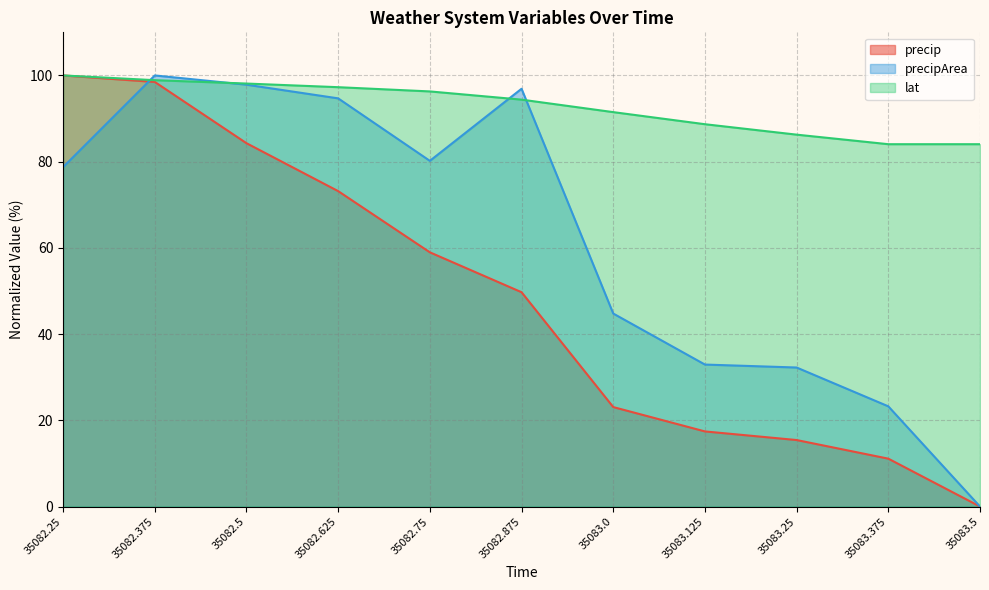

Reading left to right, list all the values displayed in this chart.

precip: 35082.25=100.0	35082.375=98.5	35082.5=84.3	35082.625=73.2	35082.75=59.0	35082.875=49.7	35083.0=23.1	35083.125=17.4	35083.25=15.4	35083.375=11.1	35083.5=0.0
precipArea: 35082.25=78.7	35082.375=100.0	35082.5=97.9	35082.625=94.7	35082.75=80.2	35082.875=96.9	35083.0=44.8	35083.125=32.9	35083.25=32.2	35083.375=23.2	35083.5=0.0
lat: 35082.25=100.0	35082.375=98.9	35082.5=98.1	35082.625=97.3	35082.75=96.3	35082.875=94.4	35083.0=91.5	35083.125=88.7	35083.25=86.3	35083.375=84.1	35083.5=84.1